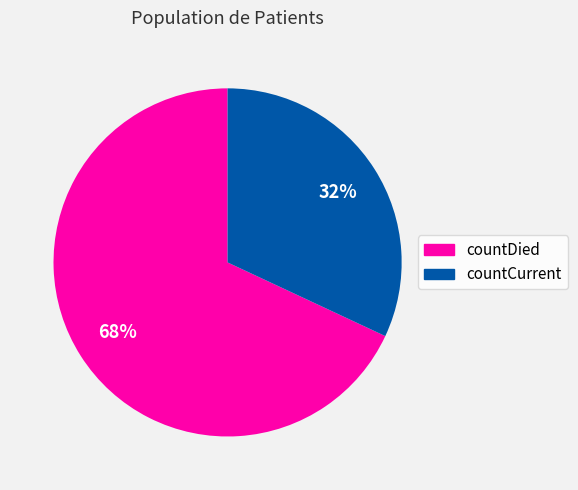

Between countDied and countCurrent, which is larger?

countDied